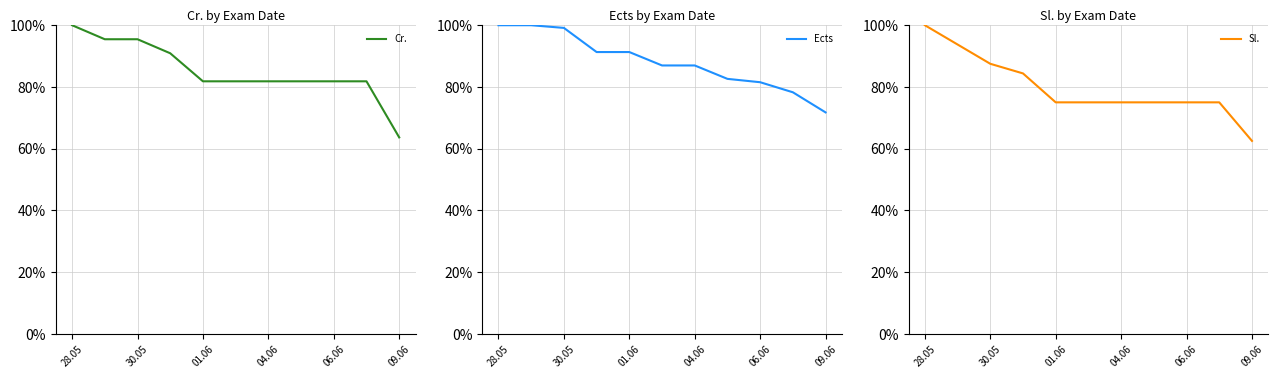

The value of Cr. at 01.06 is 81.8. True or false?

True